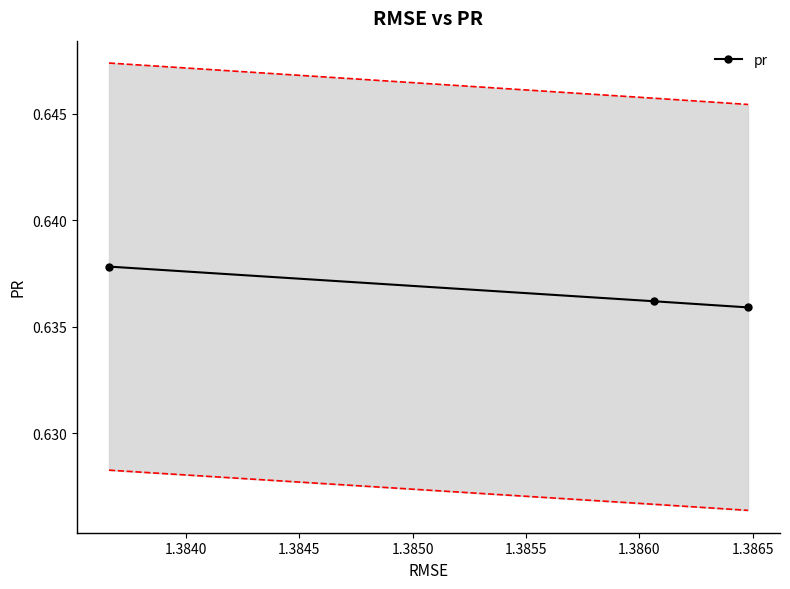

What is the value of the 3rd point from the left?

0.6